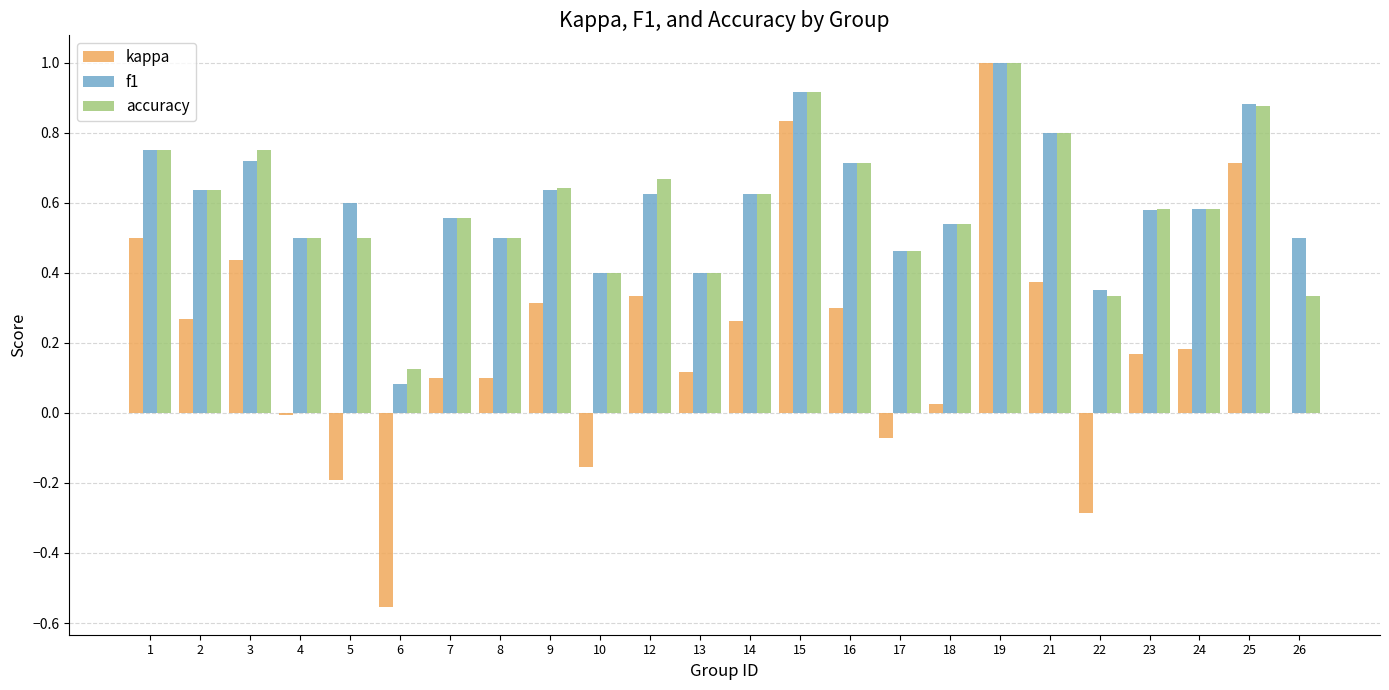

Where is f1 nearest to the value 0?

6